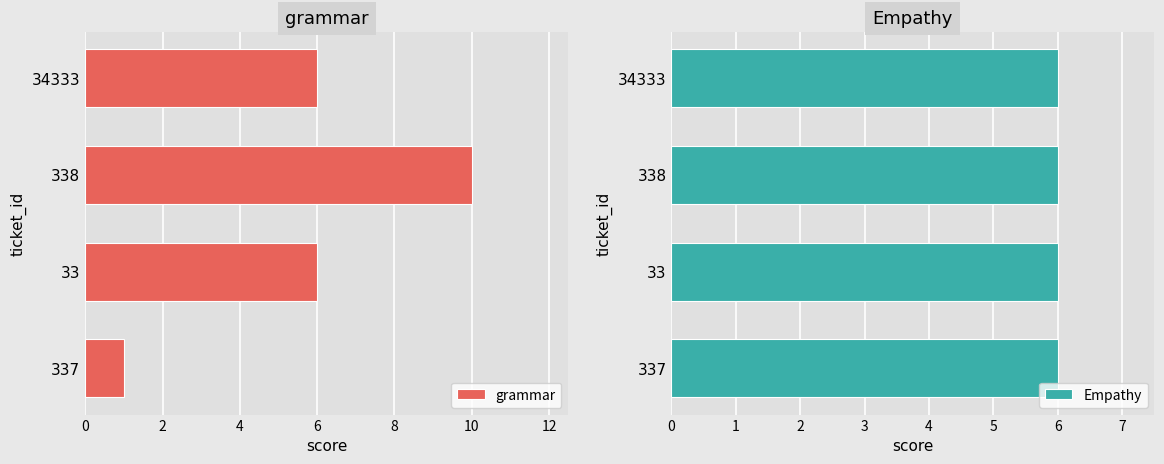

What is the sum of all grammar values?

23